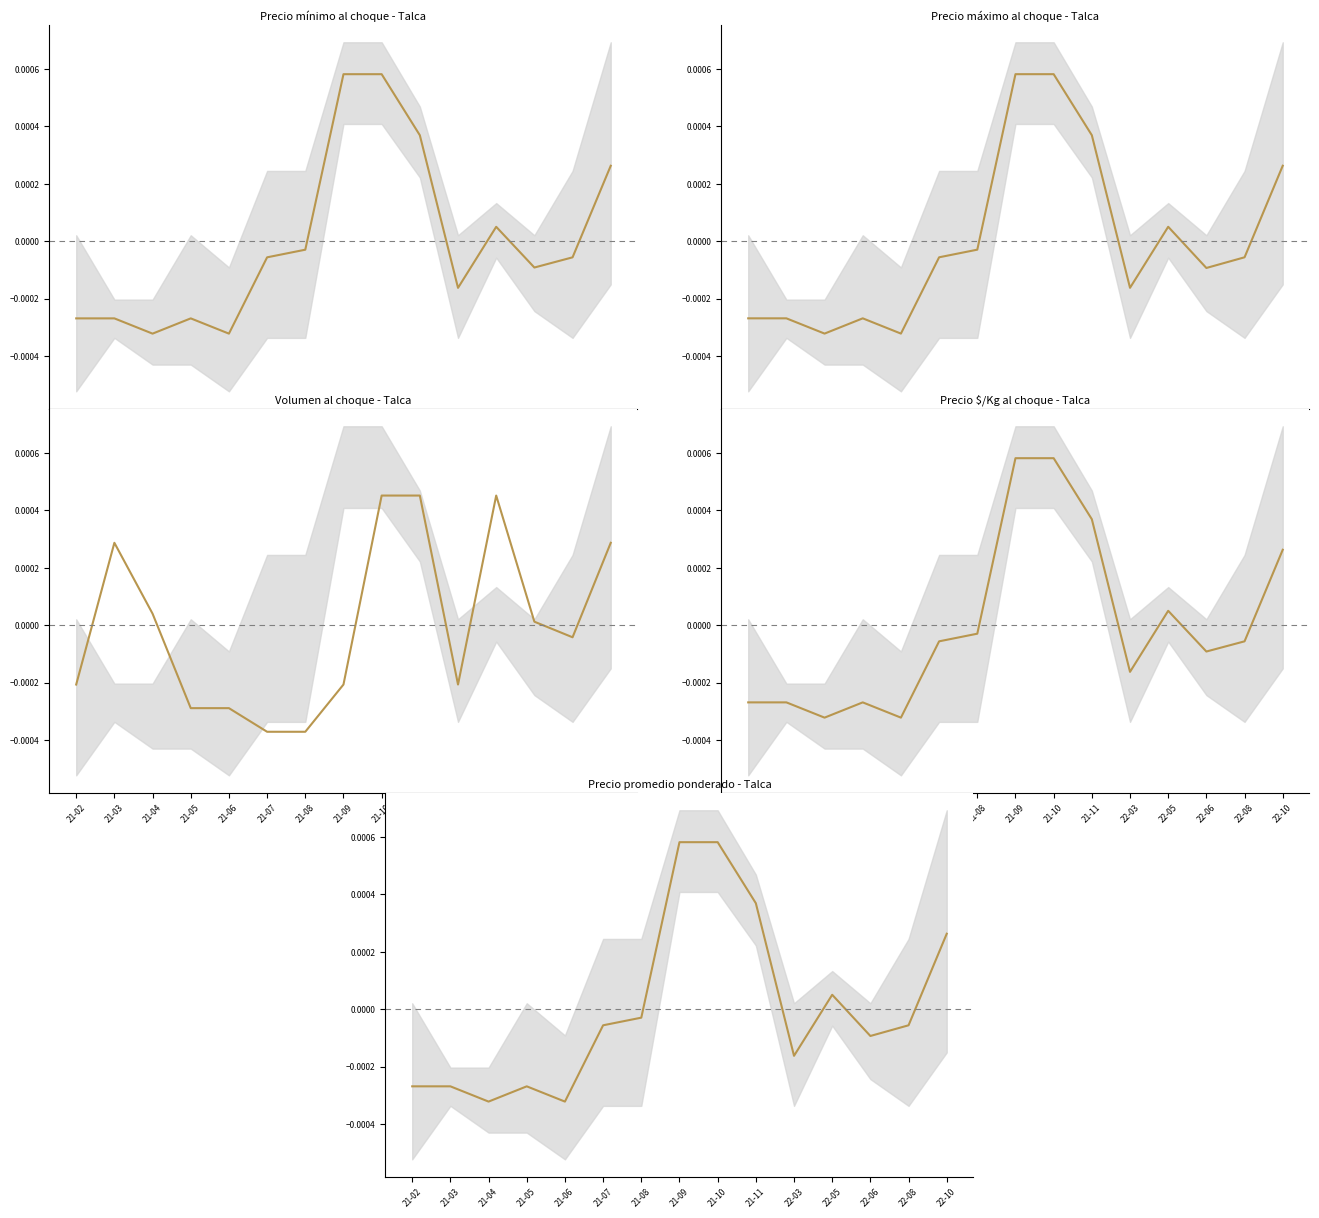

How many interior local valleys does the Precio promedio ponderado series have?

4